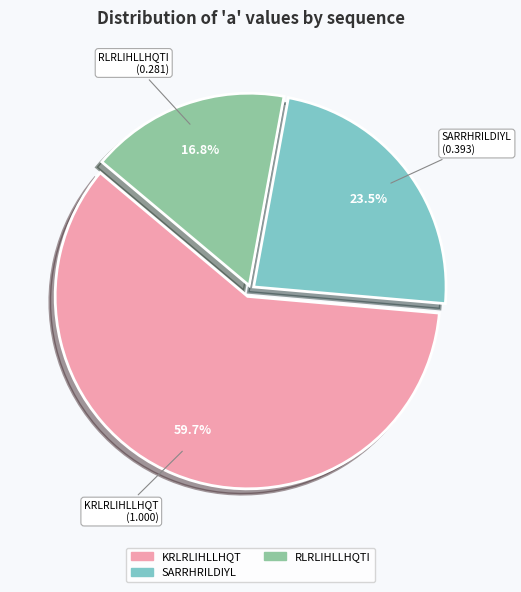

Is there any slice that represents more than half of the pie?

Yes